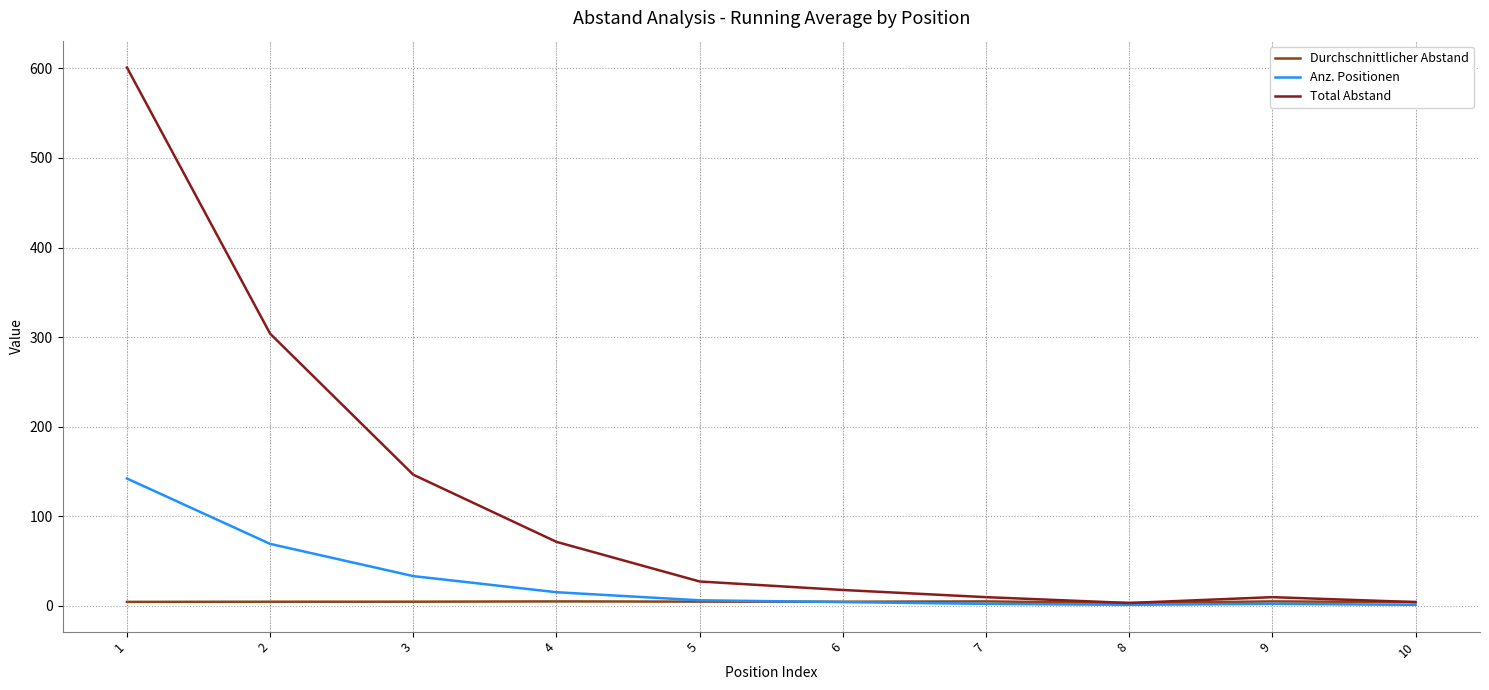

Read the Durchschnittlicher Abstand value at 6.

4.4